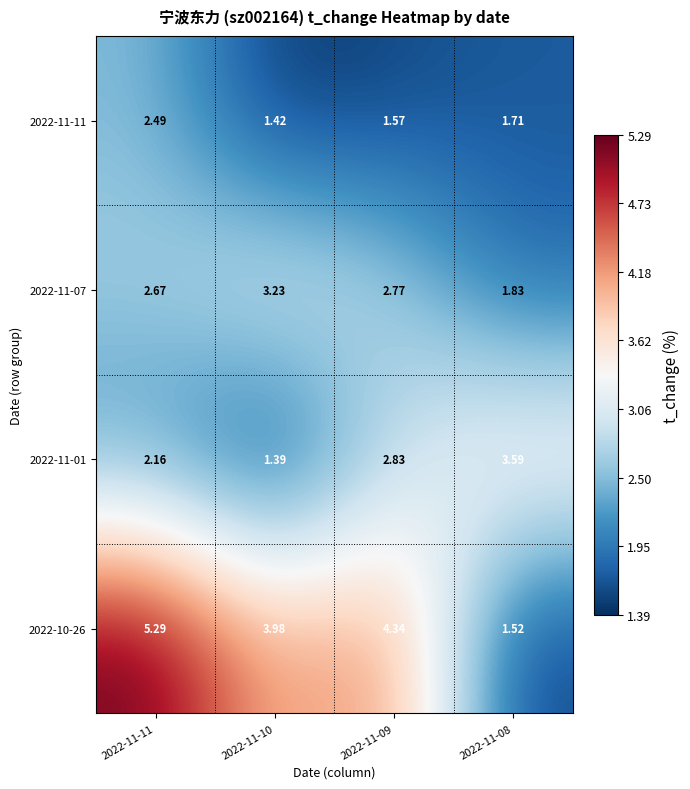

Is the value of 2022-11-07 at 2022-11-09 greater than the value of 2022-11-01 at 2022-11-10?

Yes